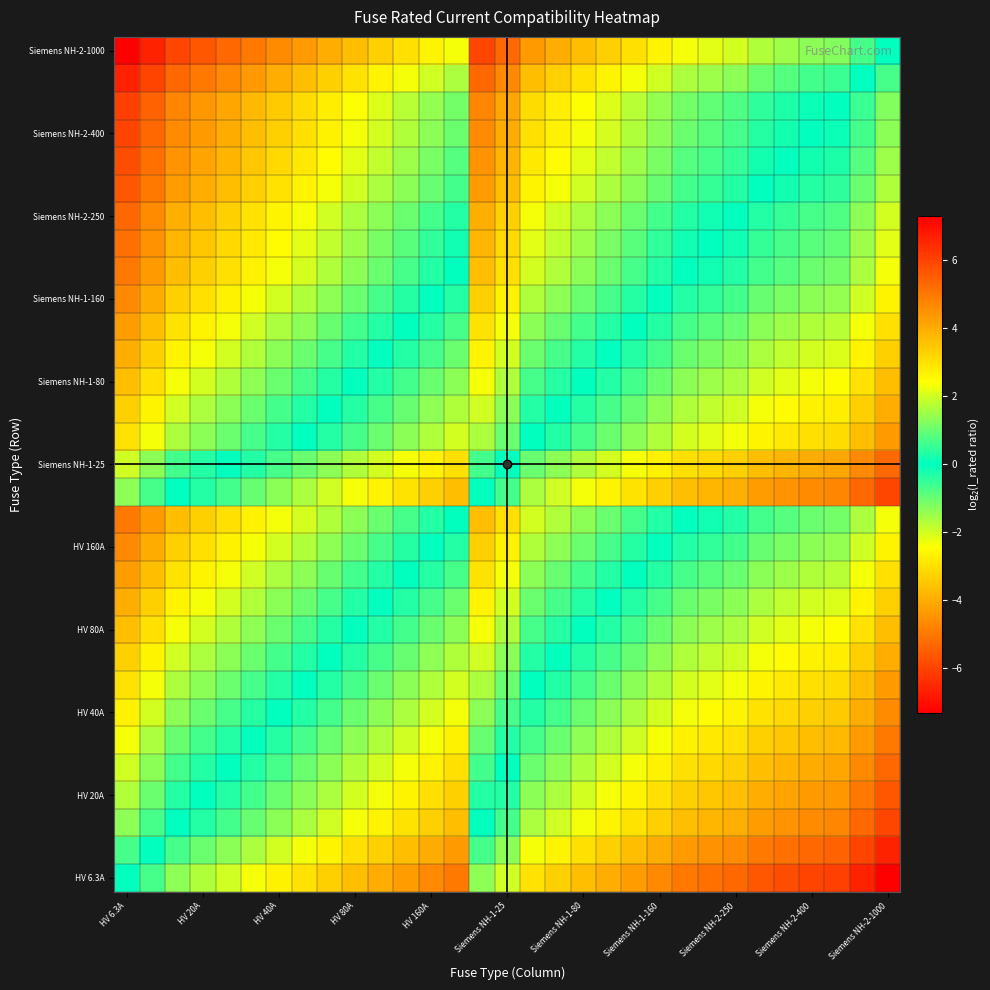

How many distinct data groups are displayed?

31